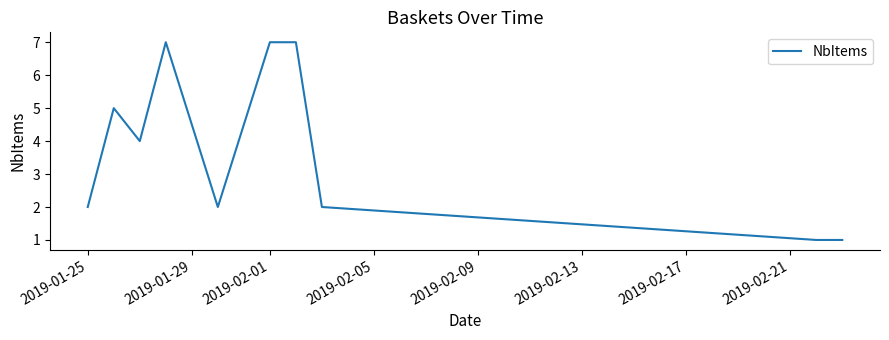

What is the difference between the maximum and minimum values?

6